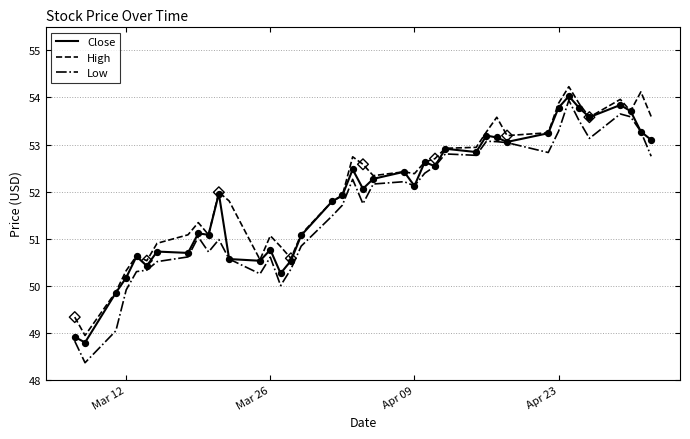

Which series has the widest spread of values?

Low